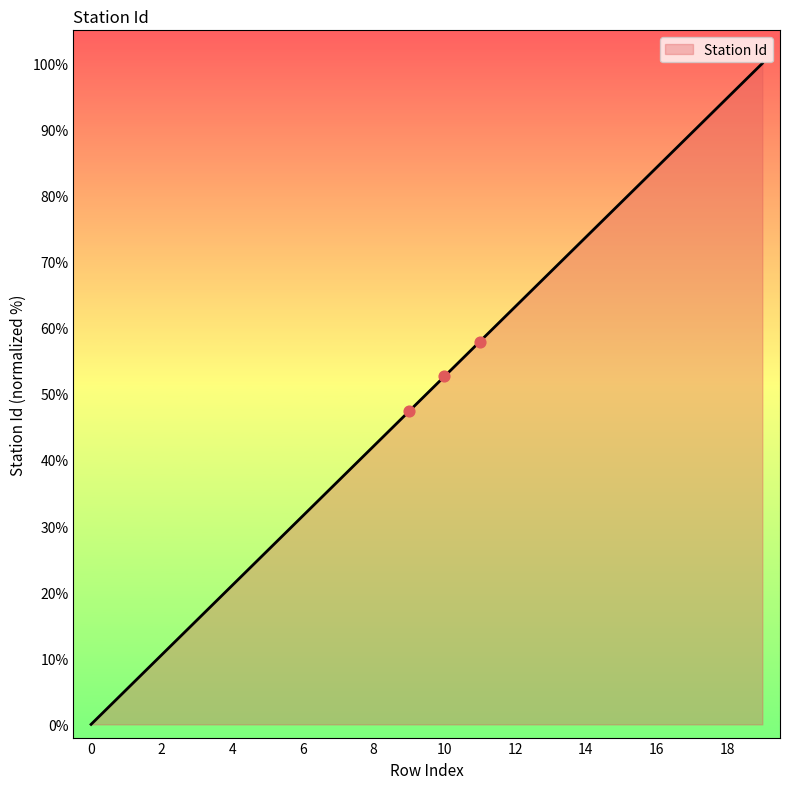

What is the difference between the maximum and minimum values?

100.0